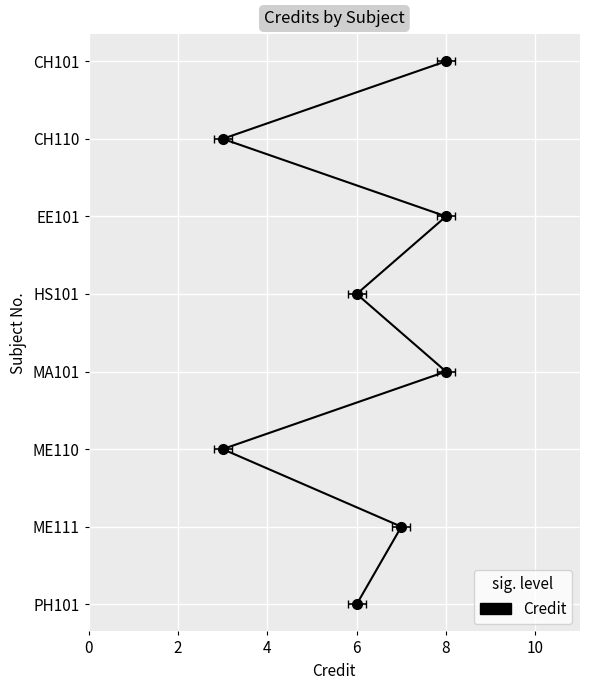

Between 2 and 6, which is larger?

6